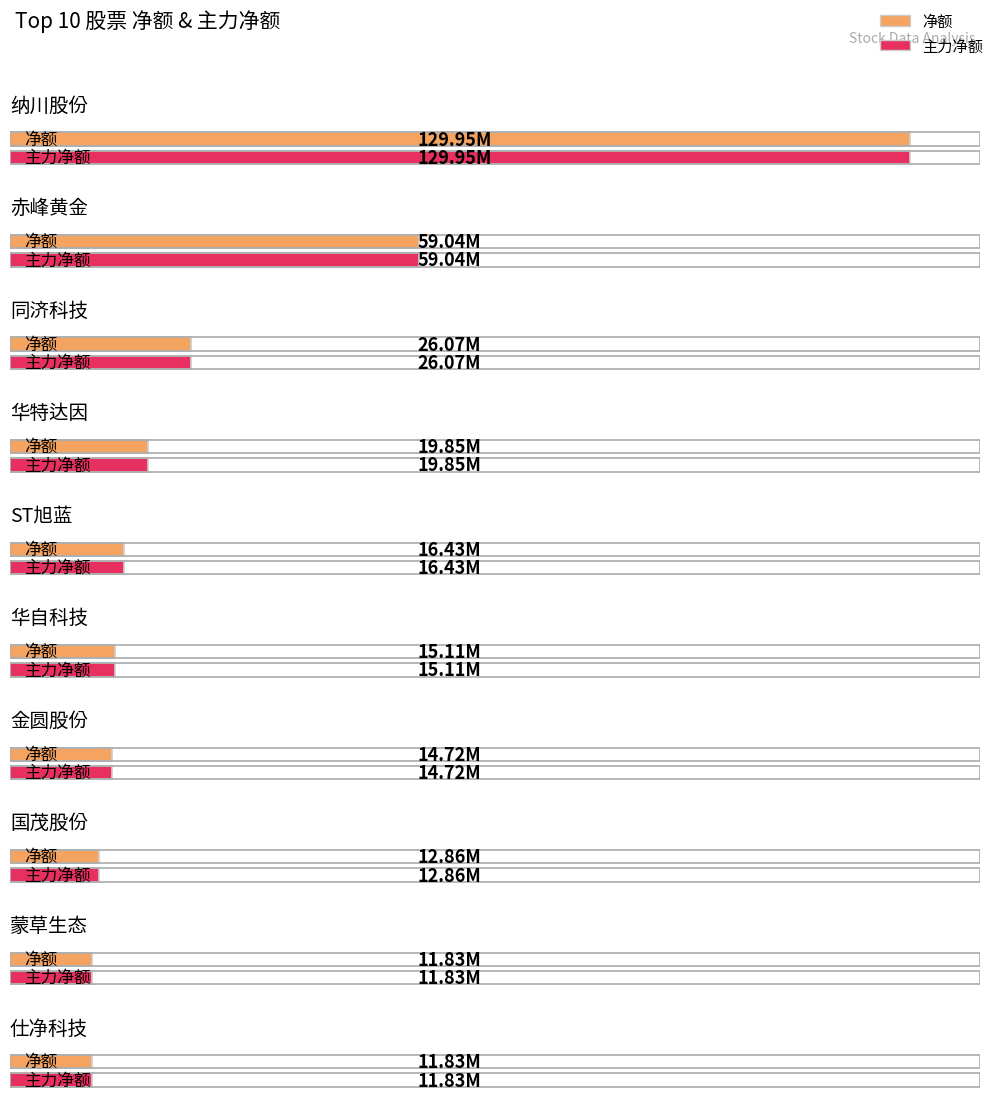

What is the label of the 8th bar from the left?

国茂股份